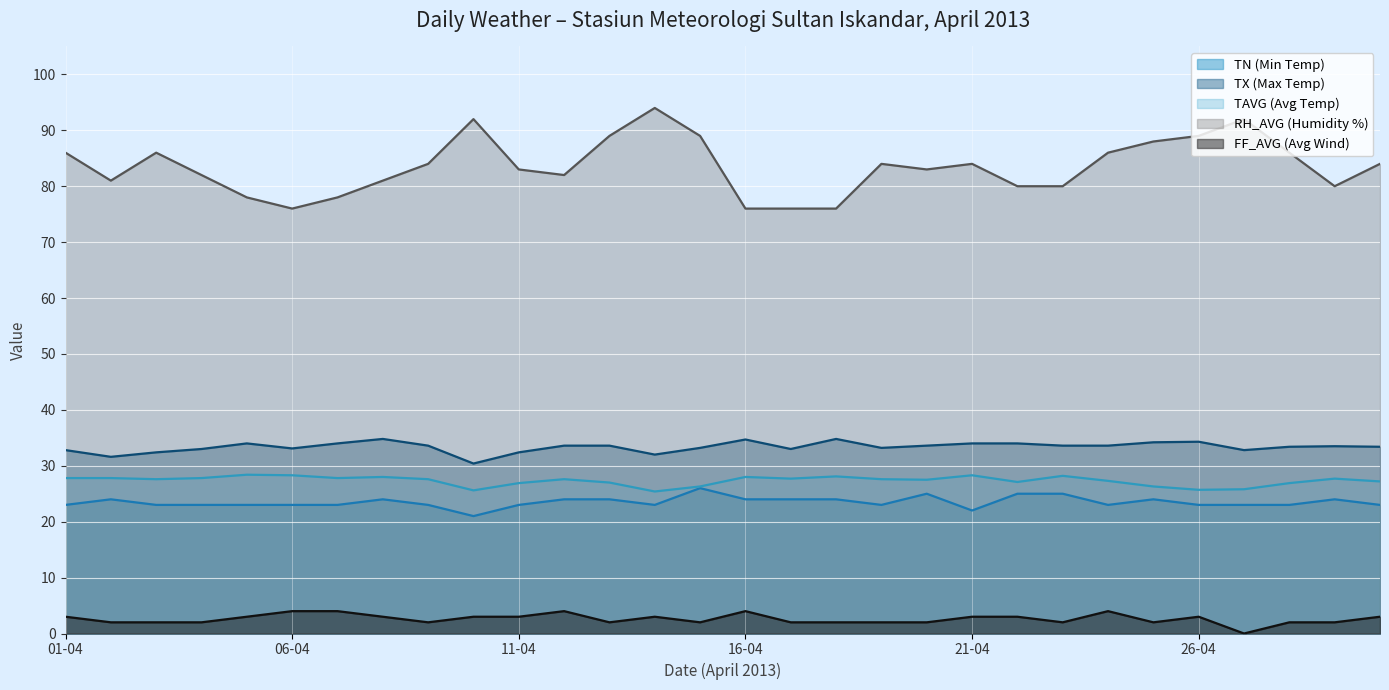

Rank the series by their maximum value, from lowest to highest.

FF_AVG (Avg Wind), TN (Min Temp), TAVG (Avg Temp), TX (Max Temp), RH_AVG (Humidity %)